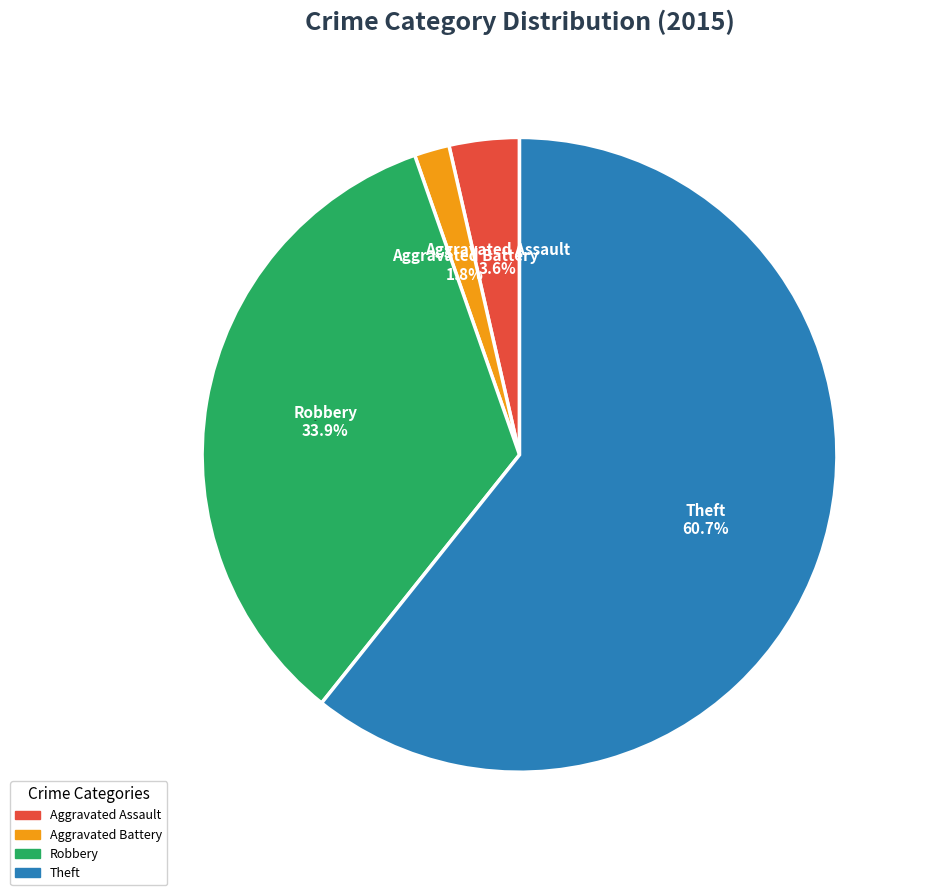

Which category has the smallest portion of the pie?

Aggravated Battery